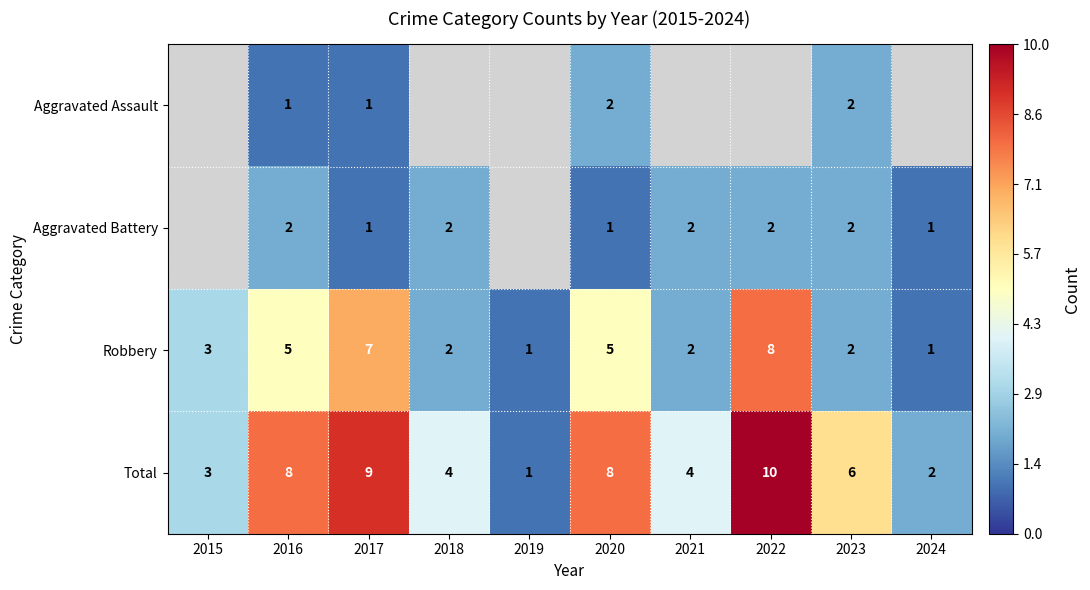

What is the sum of the Robbery values at 2019 and 2021?

3